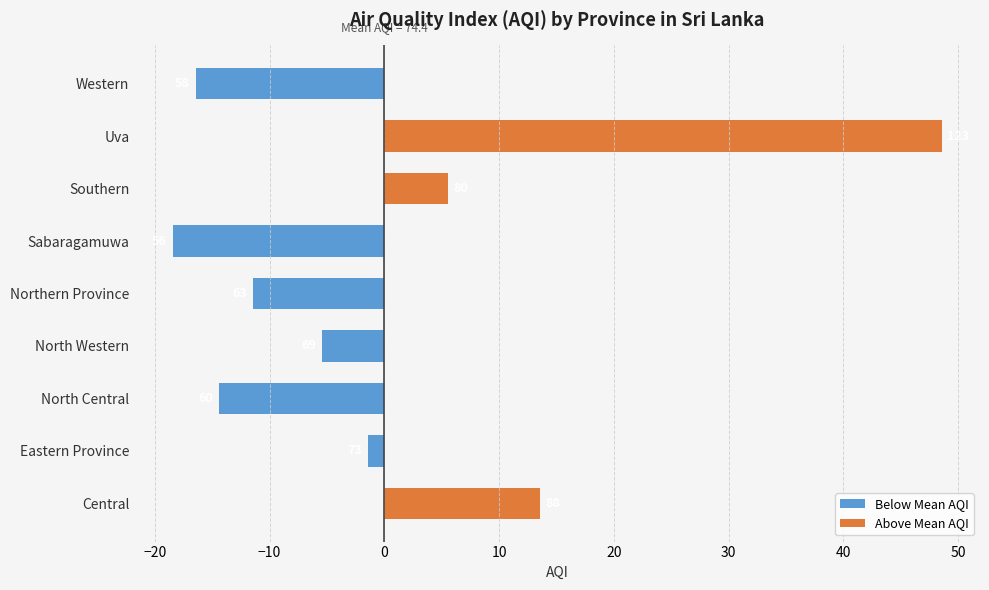

Which has a higher value, Eastern Province or North Central?

Eastern Province